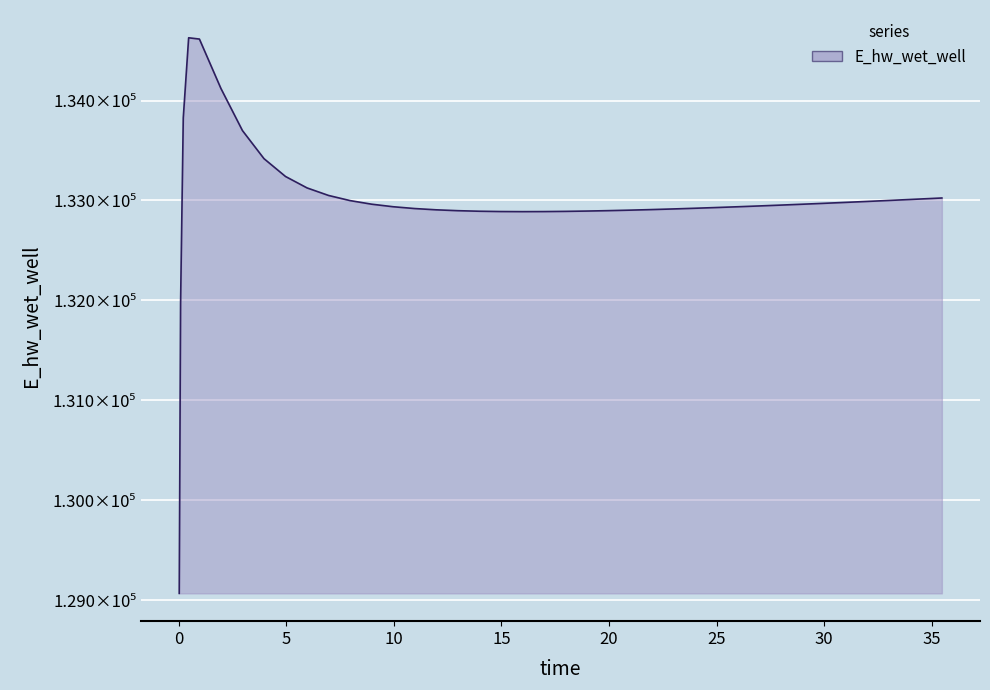

Is this an area chart (filled region under the line)?

Yes